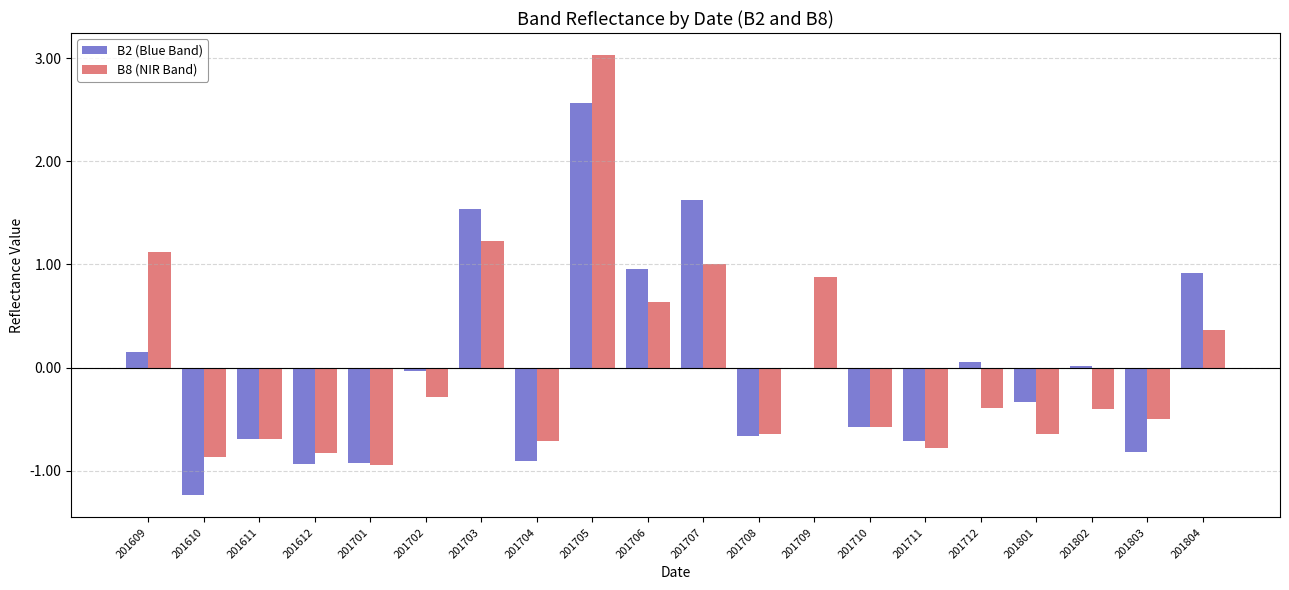

What is the sum of the B8 (NIR Band) values at 201709 and 201701?

-0.1